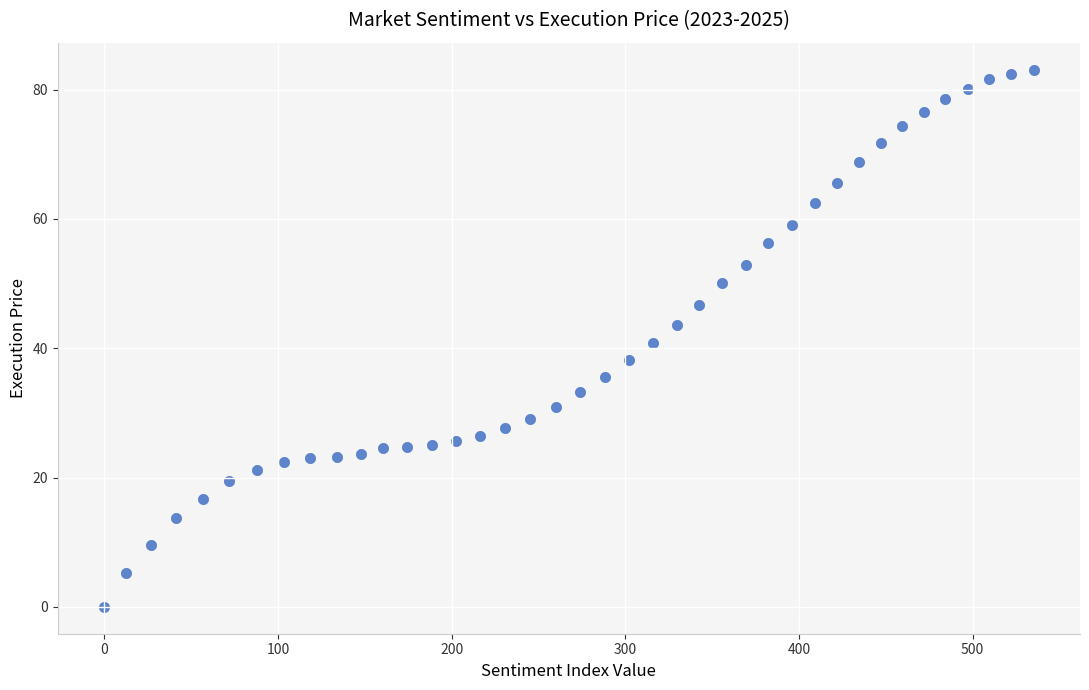

What is the range of Y values (max minus min)?

83.1